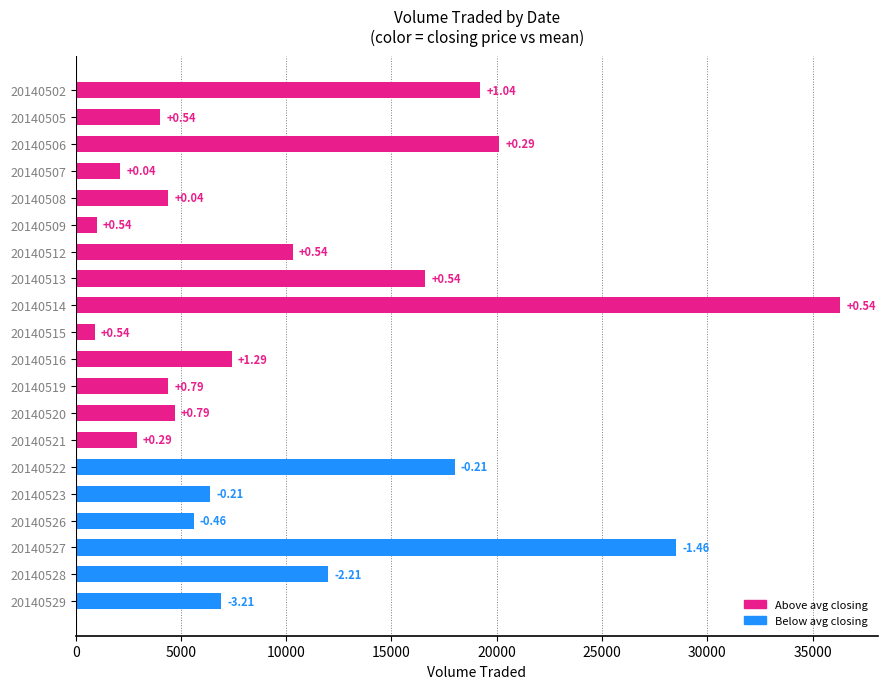

What is the difference between the second highest and second lowest values?

27500